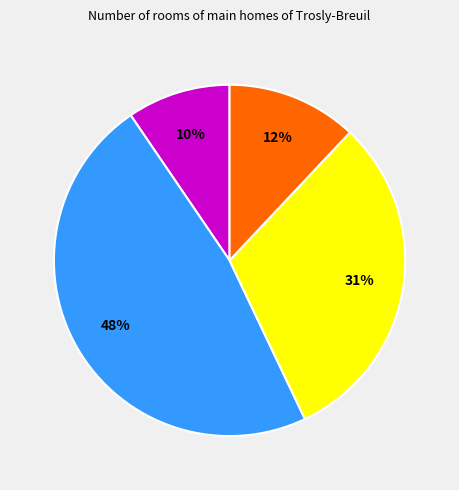

To the nearest percent, what is the difference between the largest and smallest slice percentages?

38%